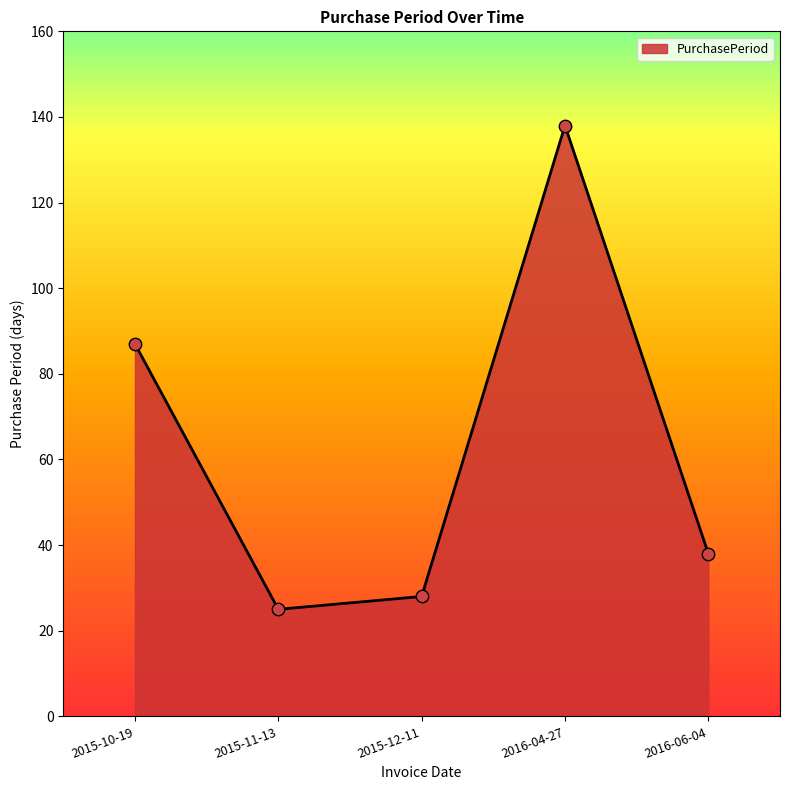

Between 2015-12-11 and 2015-11-13, which is larger?

2015-12-11